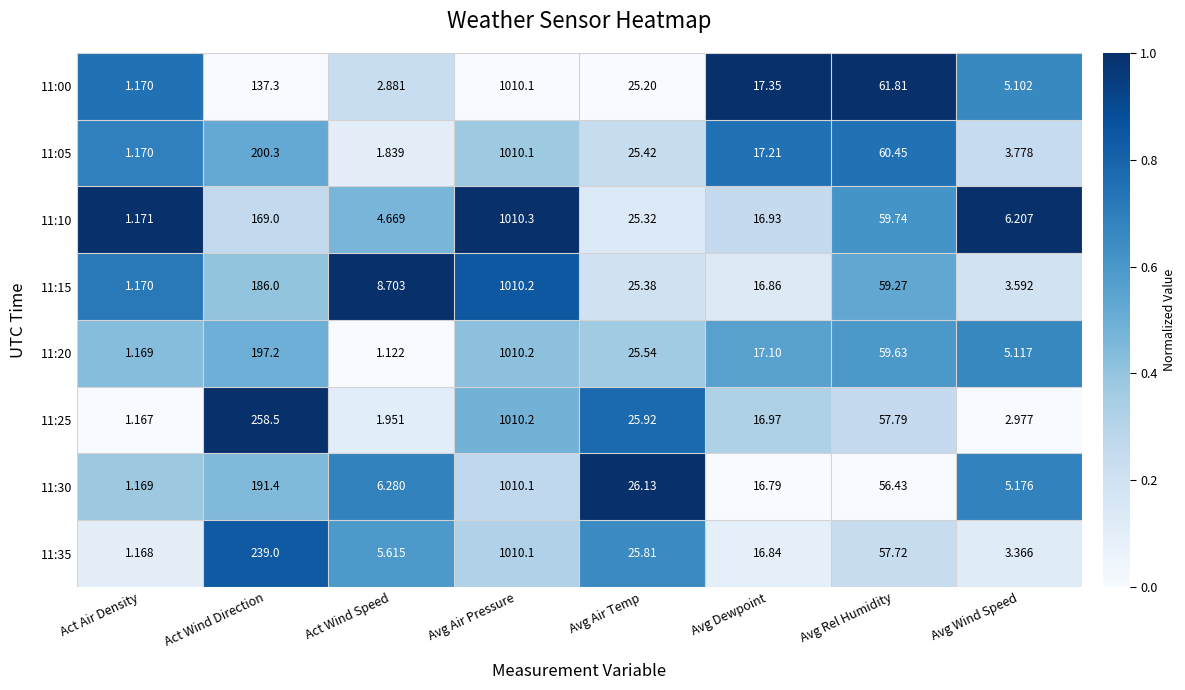

At which label does 11:20 reach its minimum?

Act Wind Speed